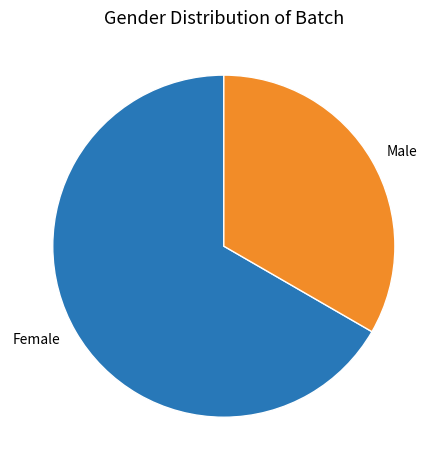

How many segments does this pie chart have?

2